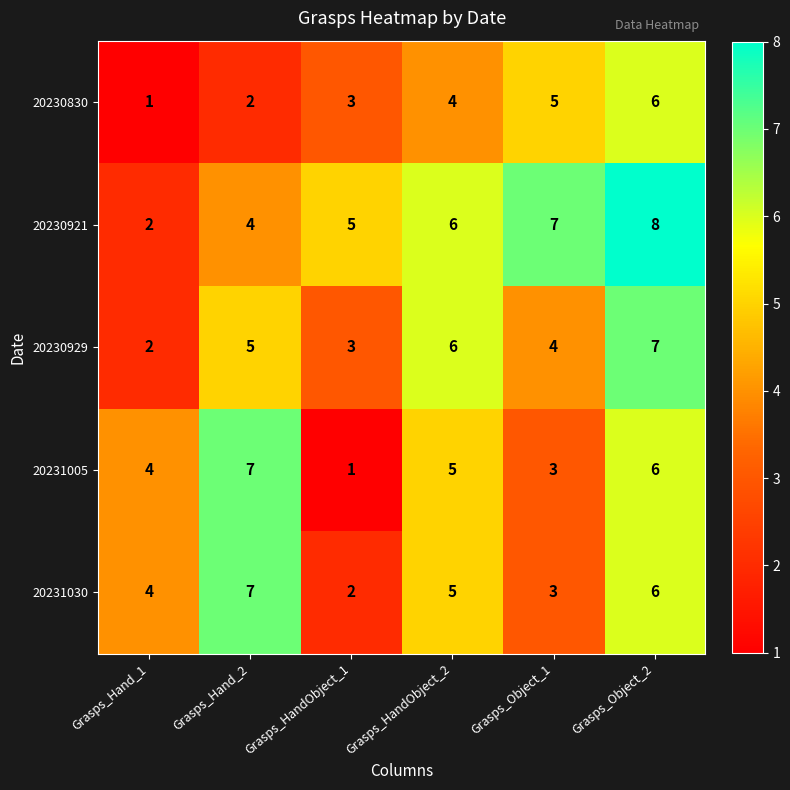

What is the sum of all 20231030 values?

27